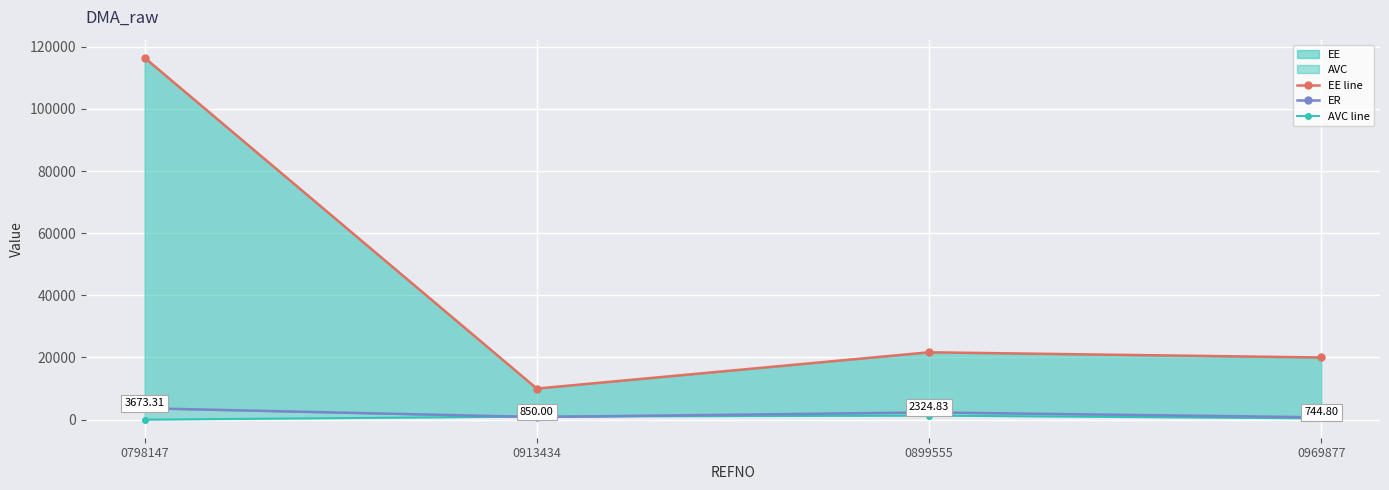

True or false: EE line has a value of 180524.9 at 0798147.

False